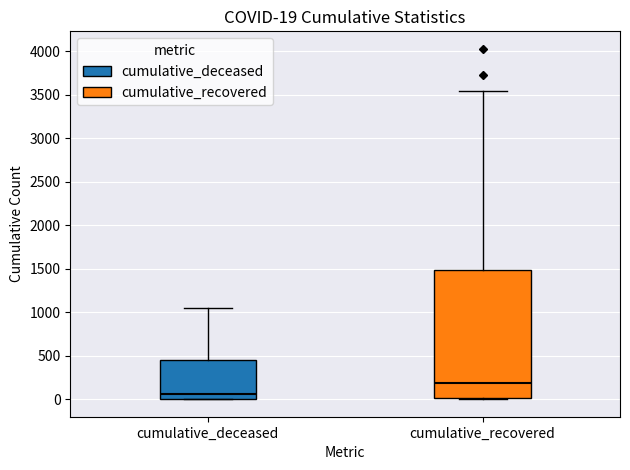

Which box has the highest median line?

cumulative_recovered